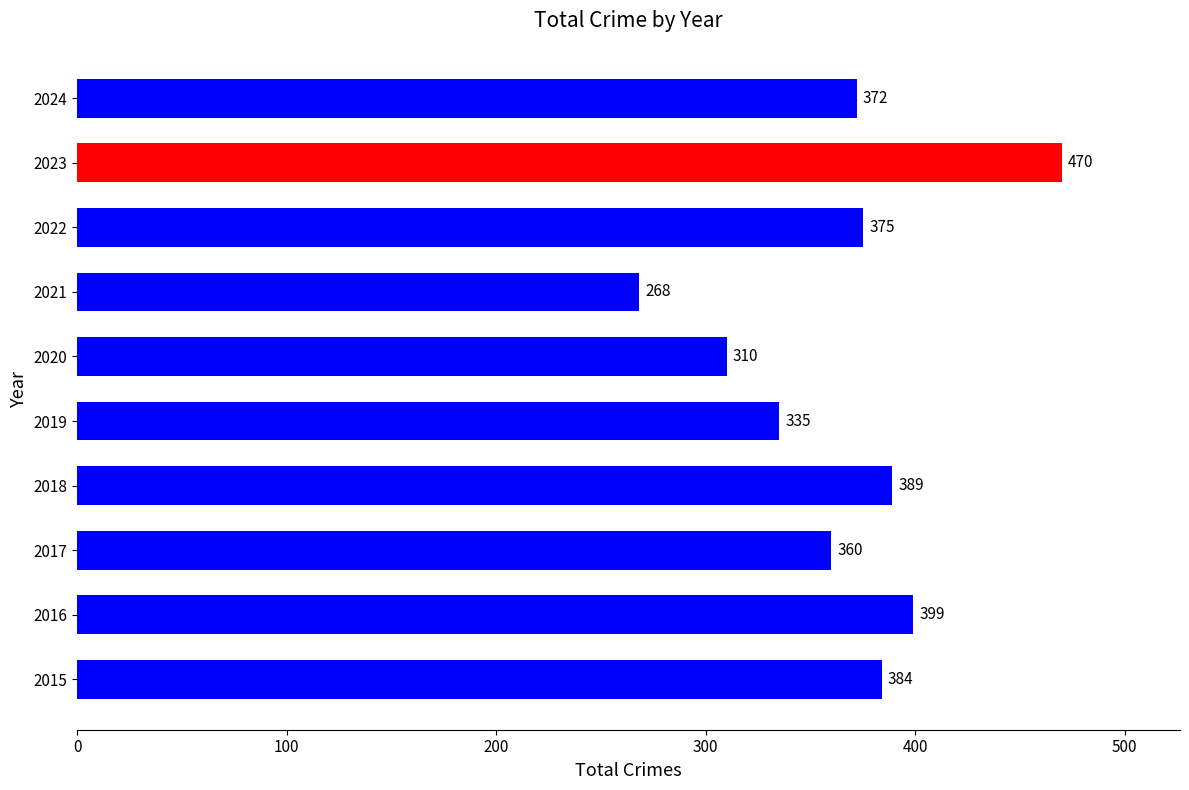

At which label is the value closest to 369?

2024